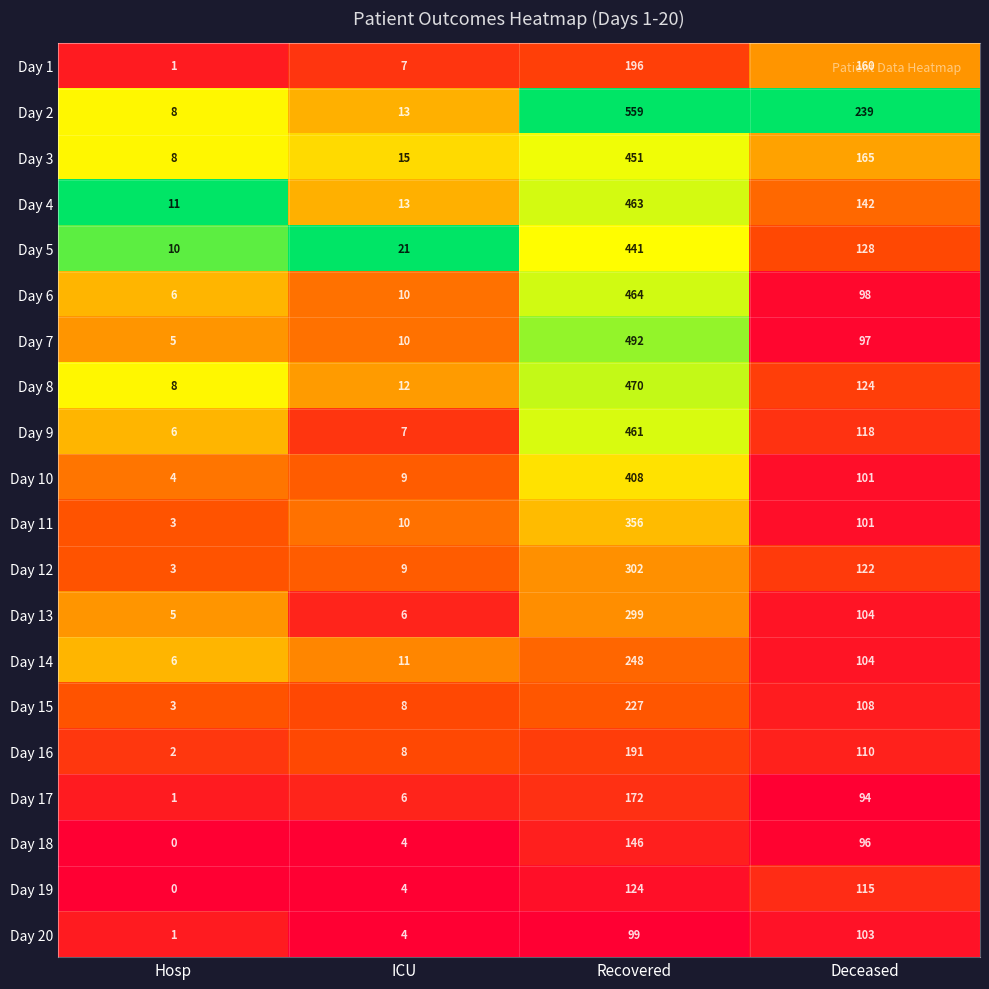

What is the difference between the highest and lowest values at Hosp?

11